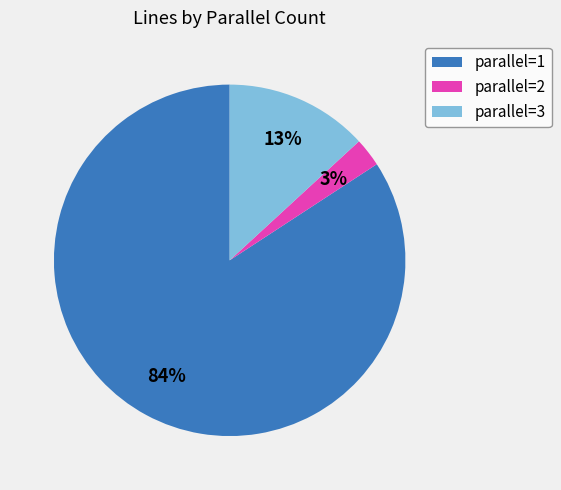

To the nearest percent, what is the average slice percentage?

33%